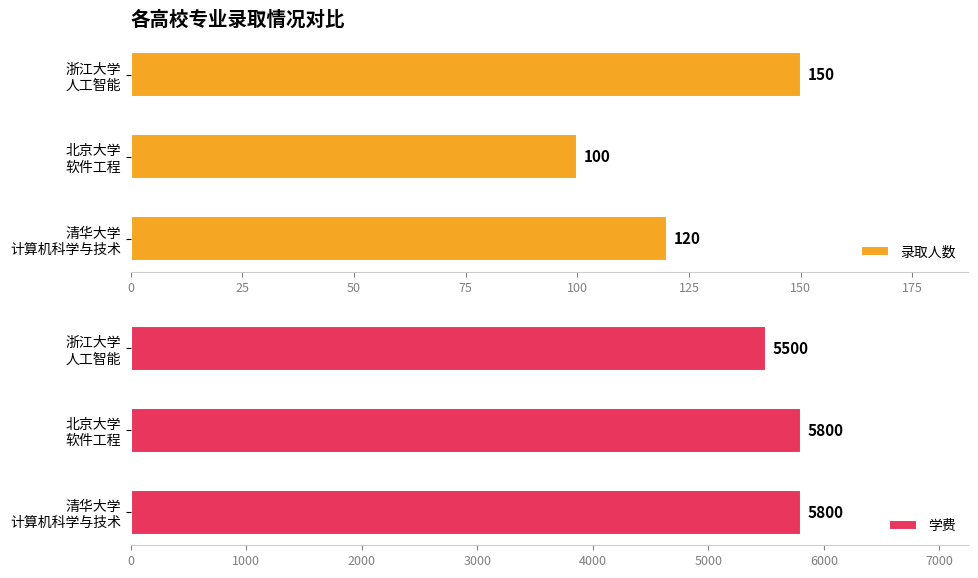

Count the 学费 values in the range 5500 to 5800.

3